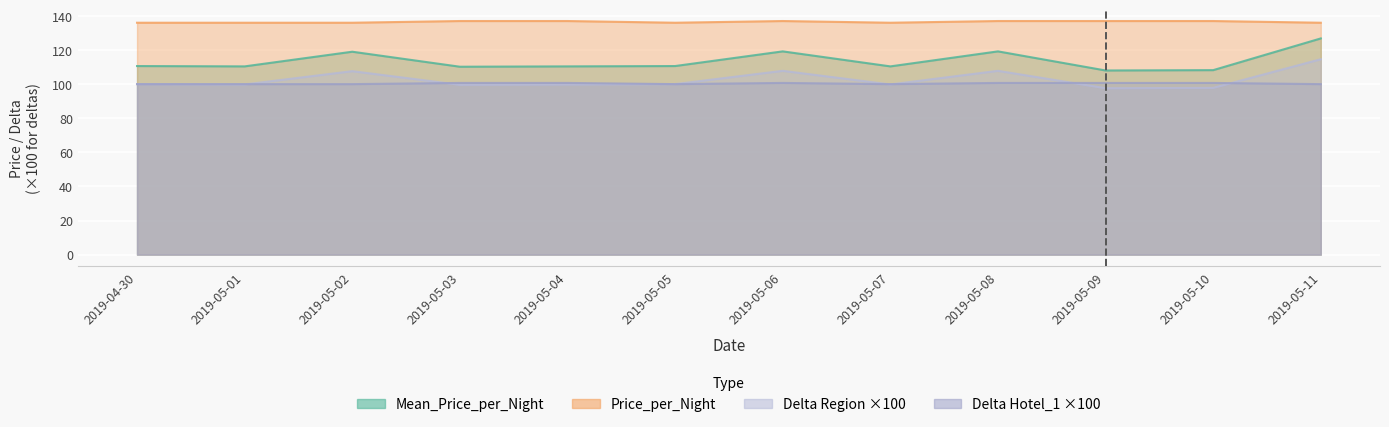

In Delta_Hotel_1, how many points are higher than both neighbors (excluding endpoints)?

1